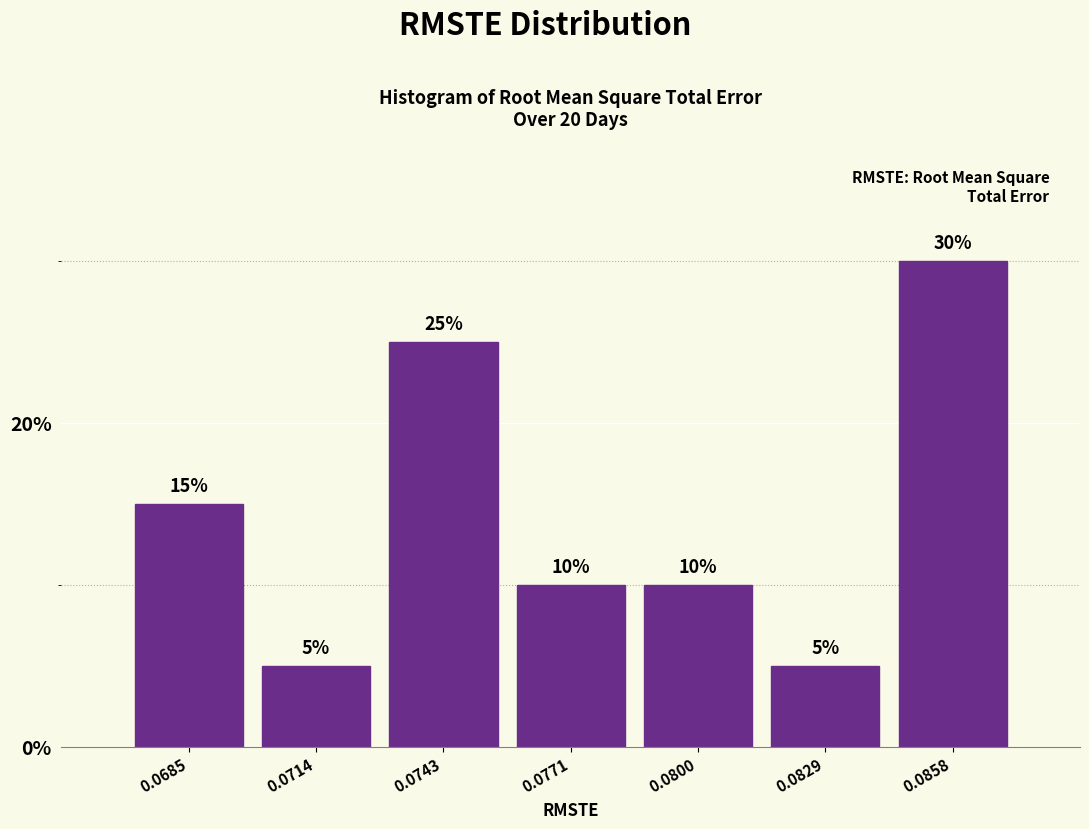

Reading left to right, transcribe all the data shown in this chart.

0.0685=15	0.0714=5	0.0743=25	0.0771=10	0.0800=10	0.0829=5	0.0858=30